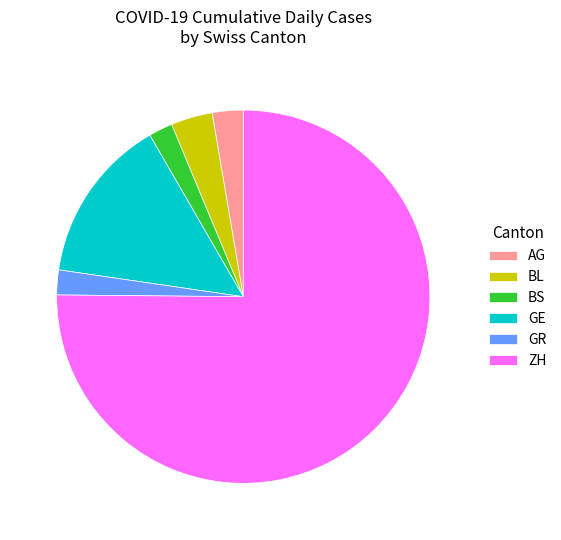

Which category has the biggest portion of the pie?

ZH